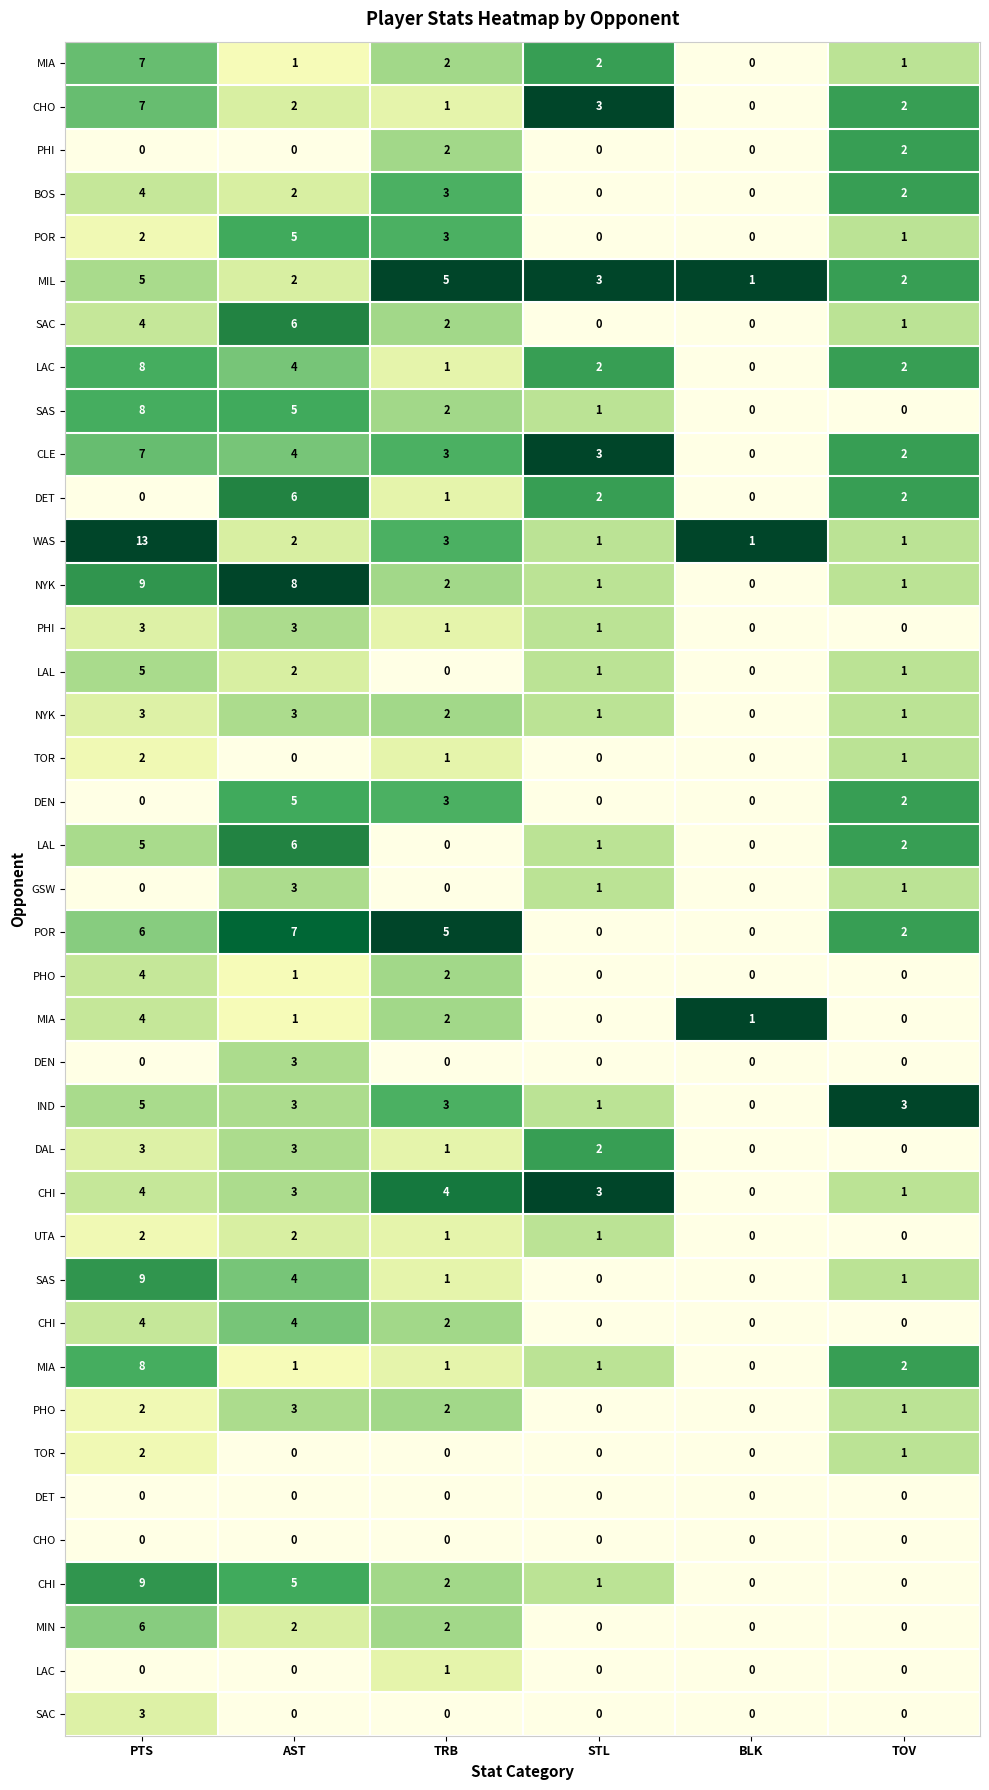

At which category is the sum across all series the highest?

AST